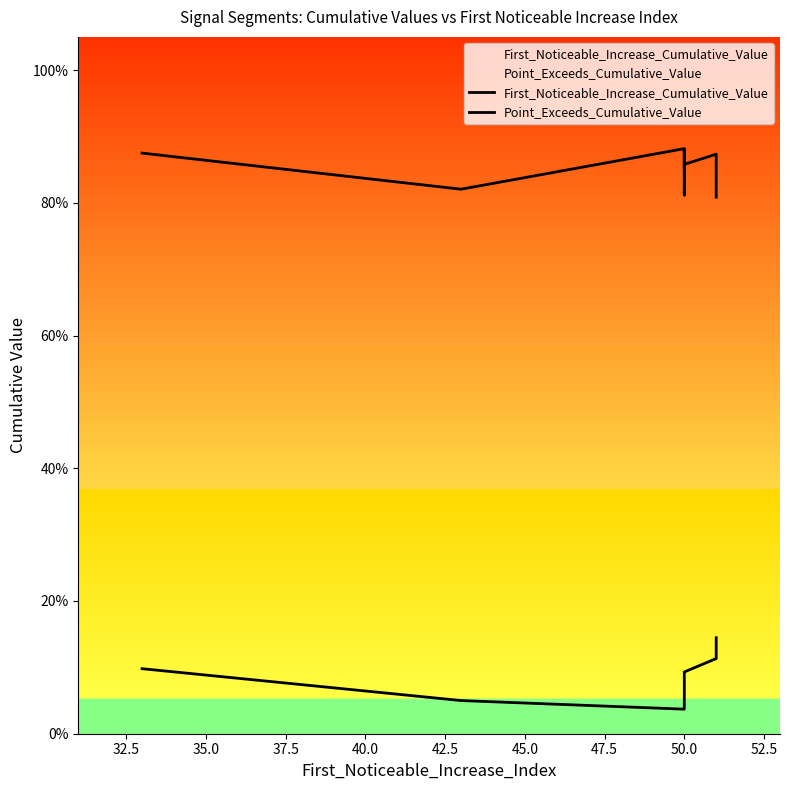

What is the total value across all series at 50.0?

0.9